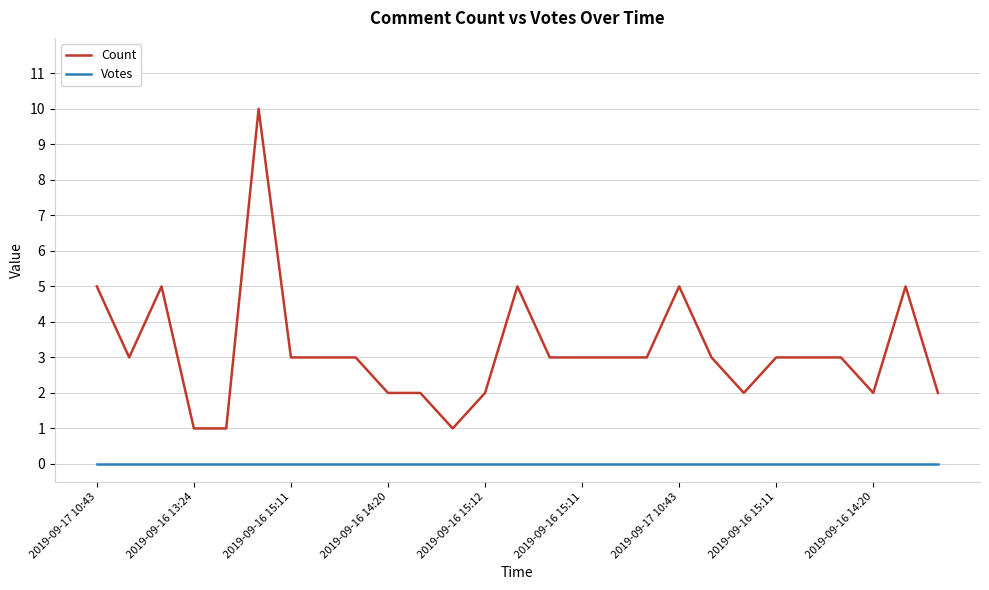

Which series has the largest total across all categories?

Count